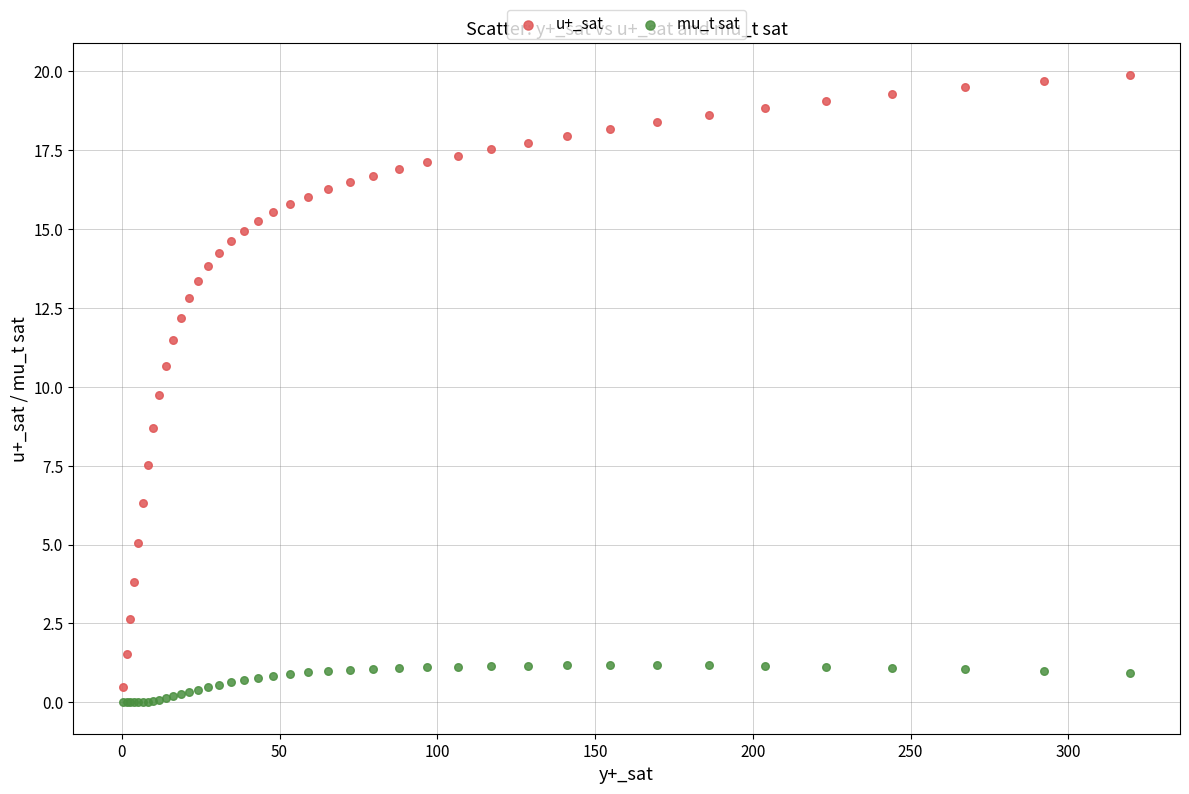

In the u+_sat series, what Y value is closest to 10?

9.7